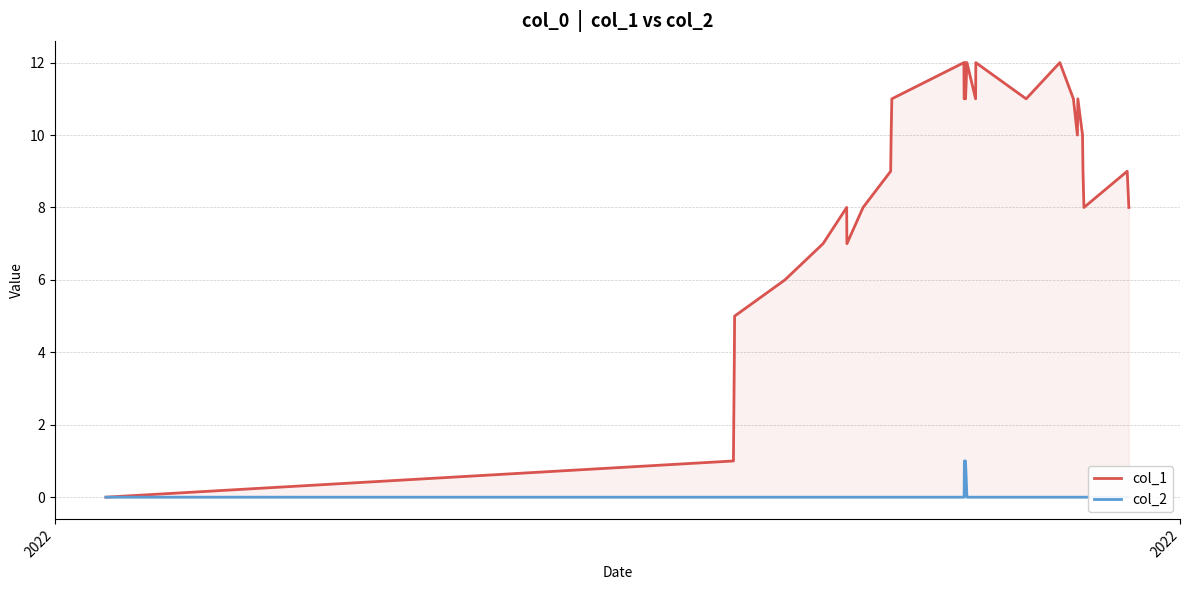

How many lines are shown in the chart?

2